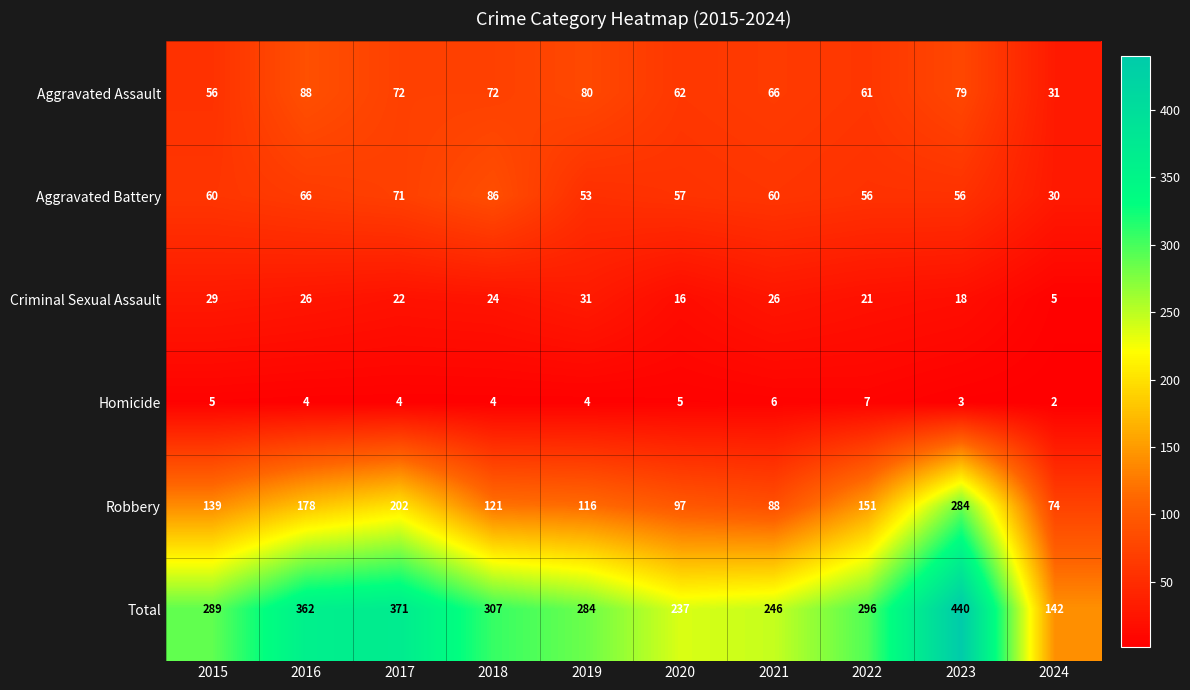

The value of Homicide at 2021 is 6. True or false?

True